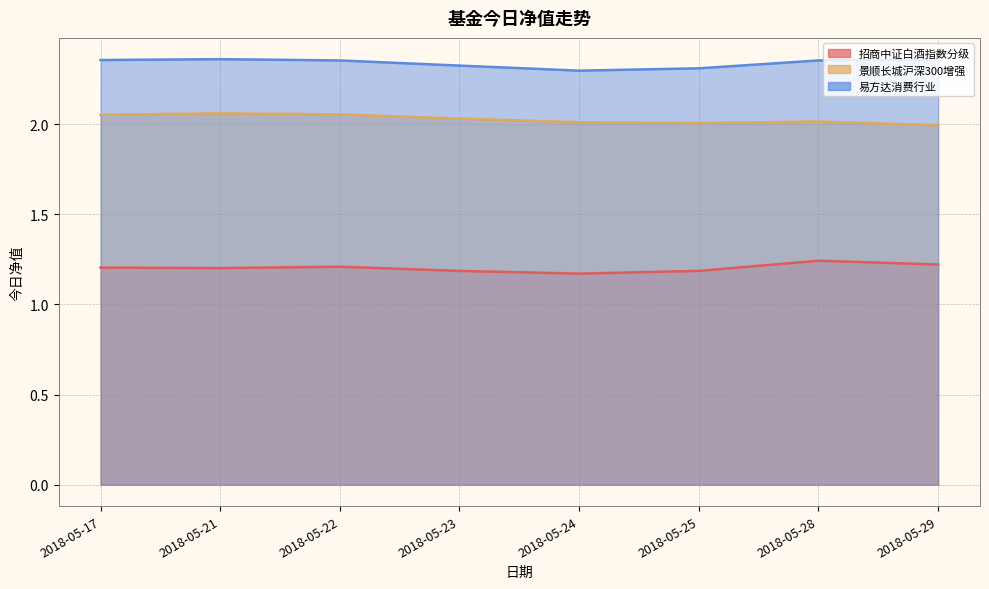

What is the spread (max minus min) of values at 2018-05-21?

1.2